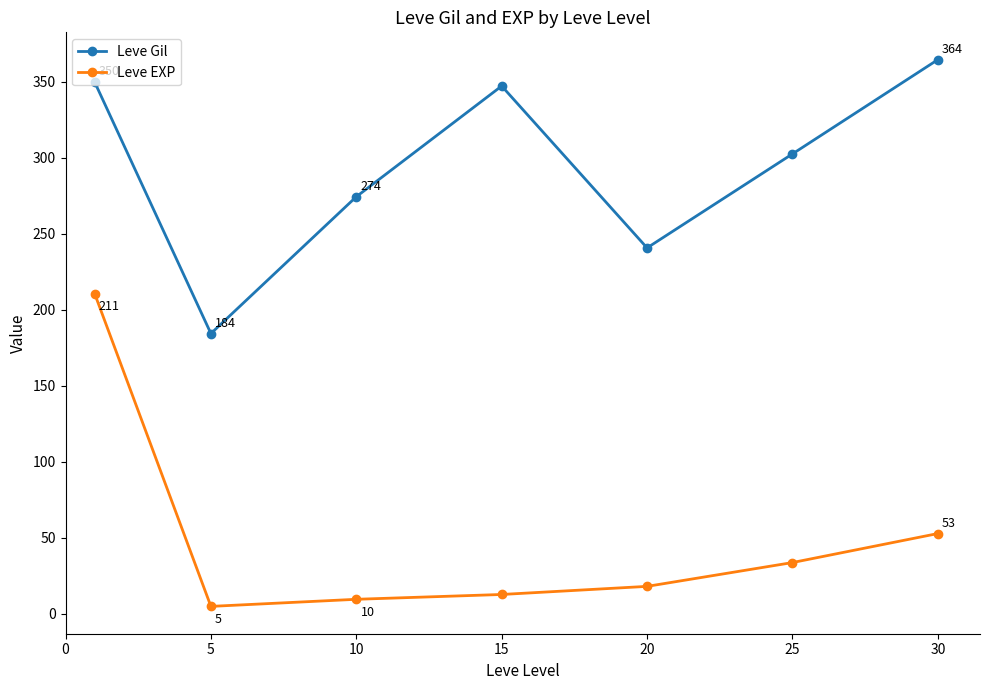

At how many categories does at least one series exceed 238?

6